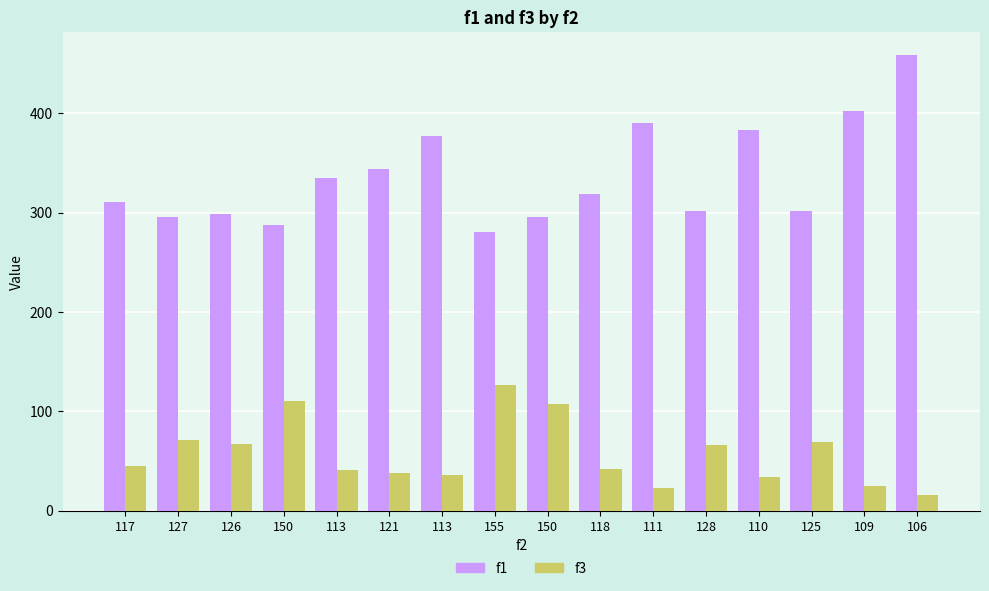

What is the sum of the f3 values at 155 and 121?

164.0